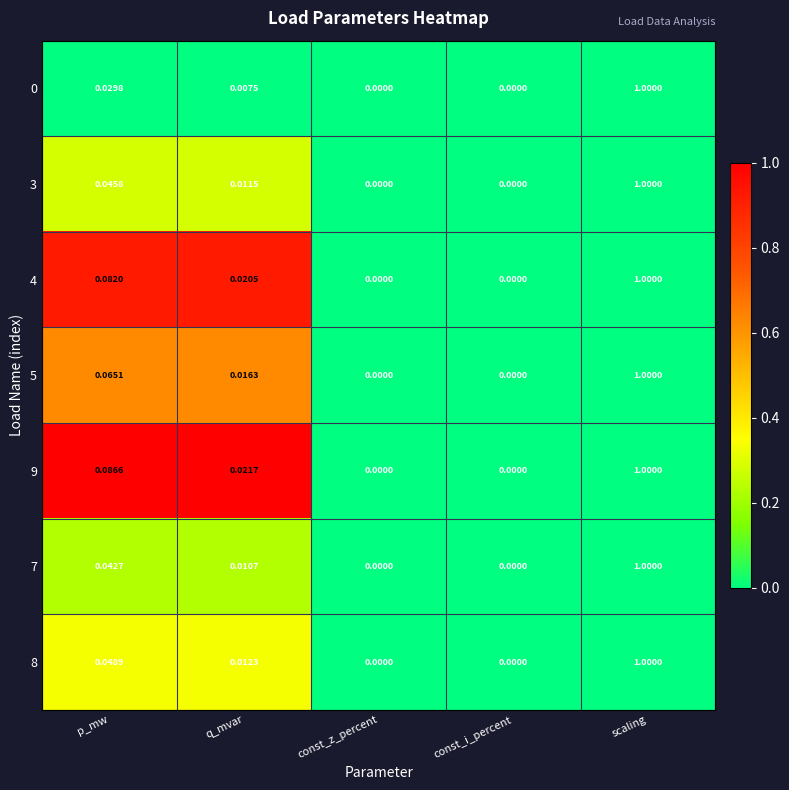

At which category does the chart reach its peak across all series?

scaling